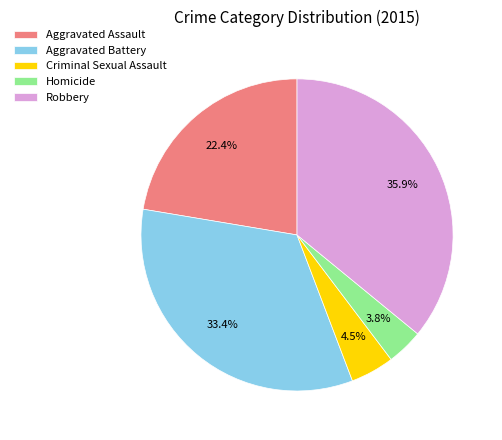

Is it true that Criminal Sexual Assault is 10% of the pie?

False